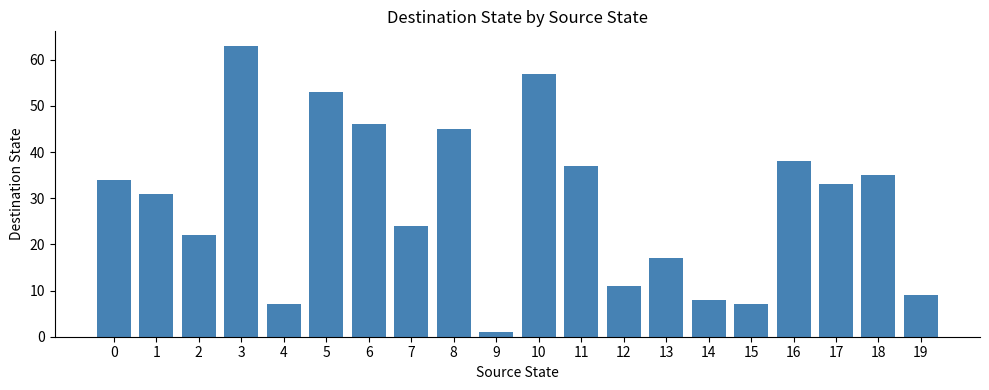

What is the value of the 6th bar from the left?

53